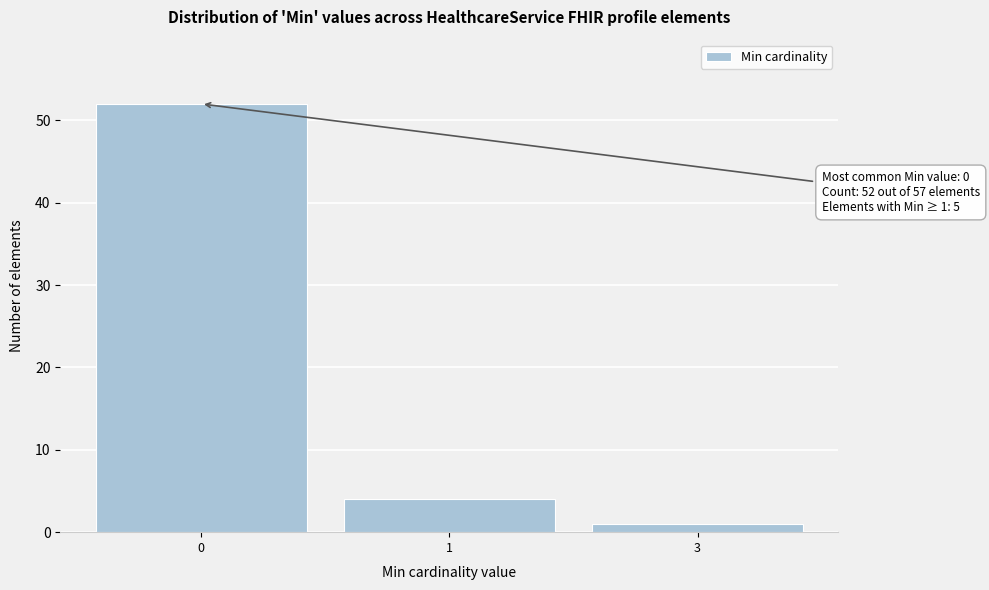

Reading left to right, transcribe all the data shown in this chart.

0=52	1=4	3=1